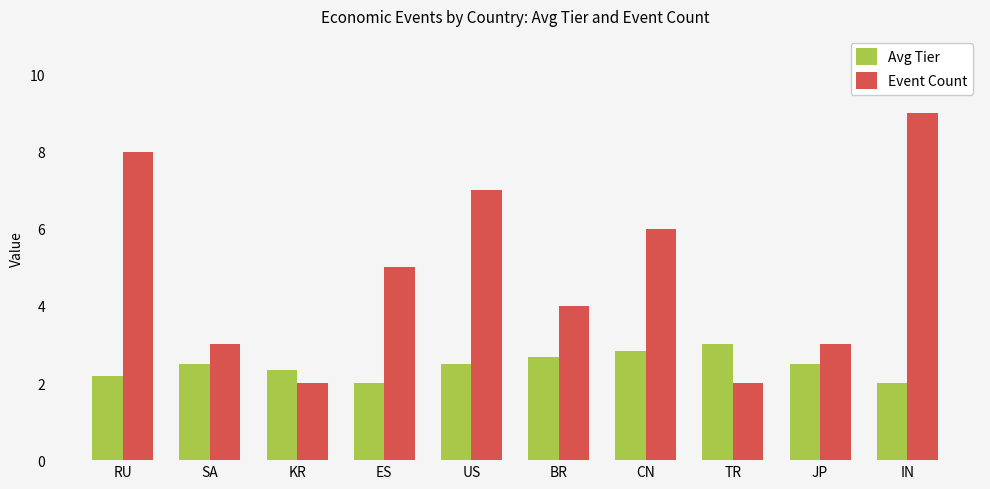

Reading left to right, list all the values displayed in this chart.

Avg Tier: RU=2.2	SA=2.5	KR=2.3	ES=2.0	US=2.5	BR=2.7	CN=2.8	TR=3.0	JP=2.5	IN=2.0
Event Count: RU=8.0	SA=3.0	KR=2.0	ES=5.0	US=7.0	BR=4.0	CN=6.0	TR=2.0	JP=3.0	IN=9.0